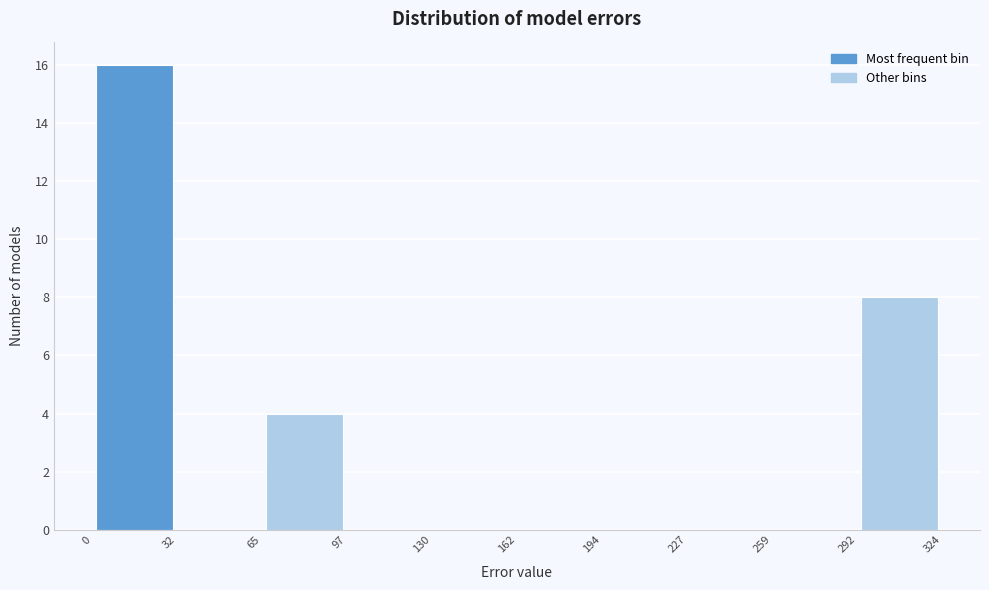

Over which range of the x-axis is the bar tallest?

0 to 32